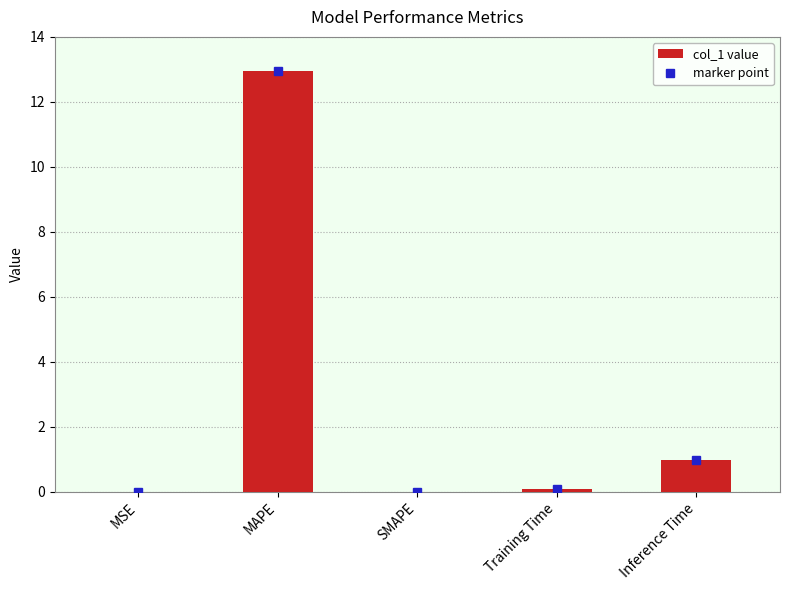

The value at MAPE is 17.7. True or false?

False